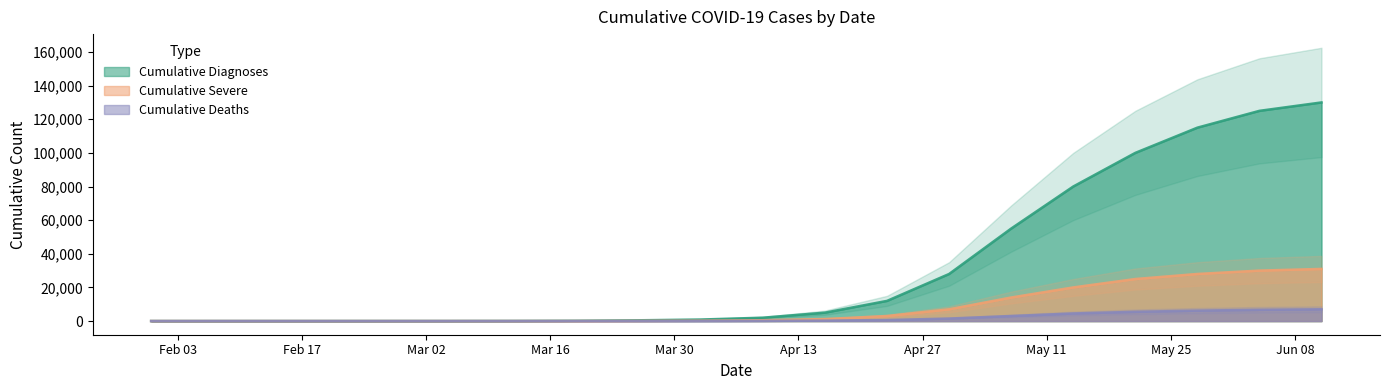

Reading left to right, extract all data points from this chart.

cum_diagnoses: 2	3	9	9	19	23	50	150	450	900	2000	5000	12000	28000	55000	80000	100000	115000	125000	130000
cum_severe: 0	0	0	0	0	1	5	20	80	200	500	1200	3000	7000	14000	20000	25000	28000	30000	31000
cum_deaths: 0	0	0	0	0	0	1	5	15	40	100	250	600	1500	3000	4500	5500	6200	6700	7000